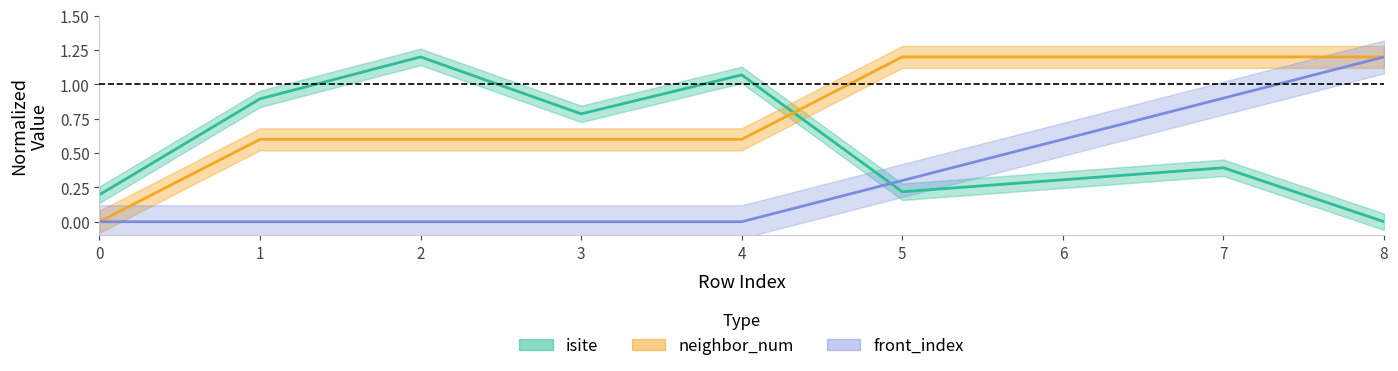

True or false: isite has more than 2 points higher than both neighbors.

True